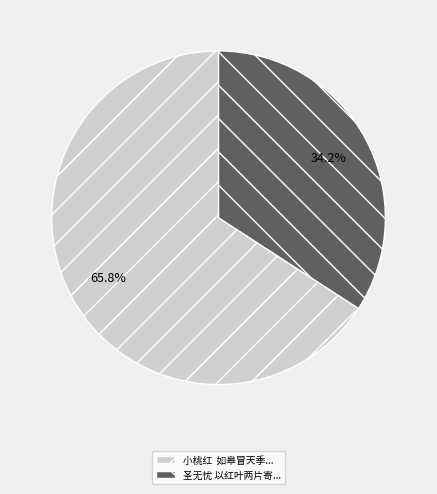

Which has a higher value, 圣无忧 以红叶两片寄... or 小桃红 如皋冒天季...?

小桃红 如皋冒天季...